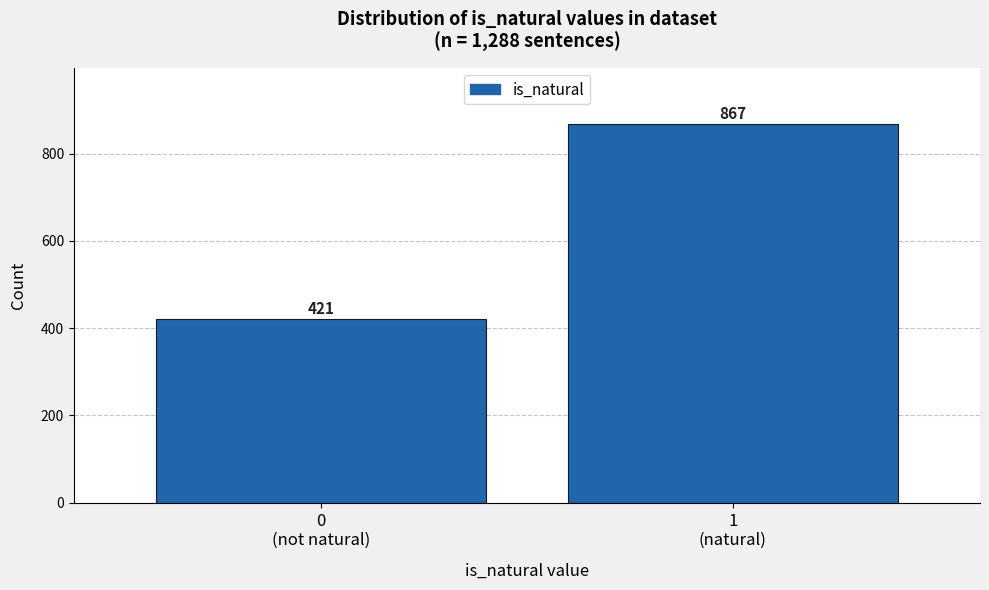

Reading left to right, what are all the values shown in this chart?

421	867